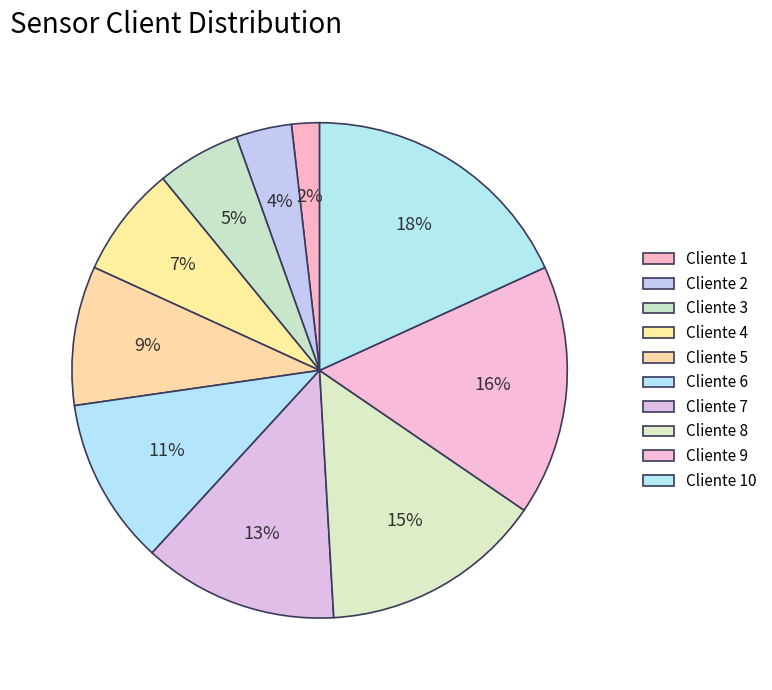

How many segments does this pie chart have?

10